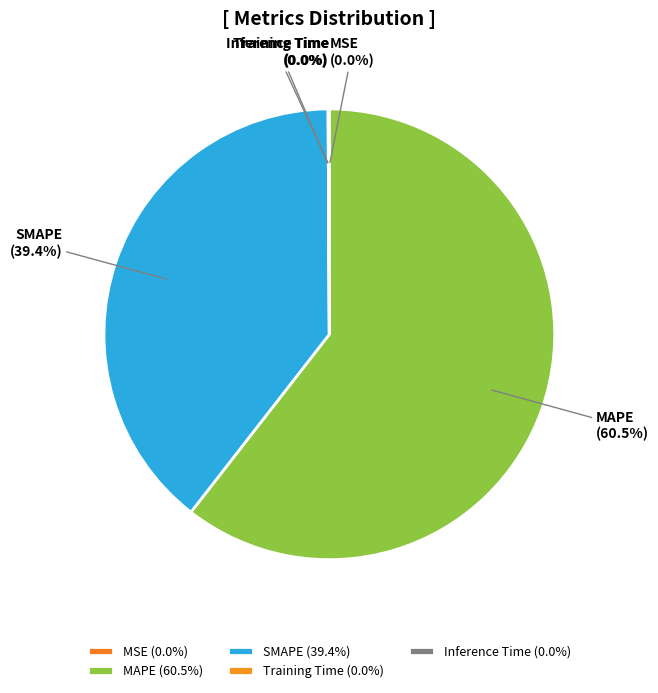

Is there any slice that represents more than half of the pie?

Yes